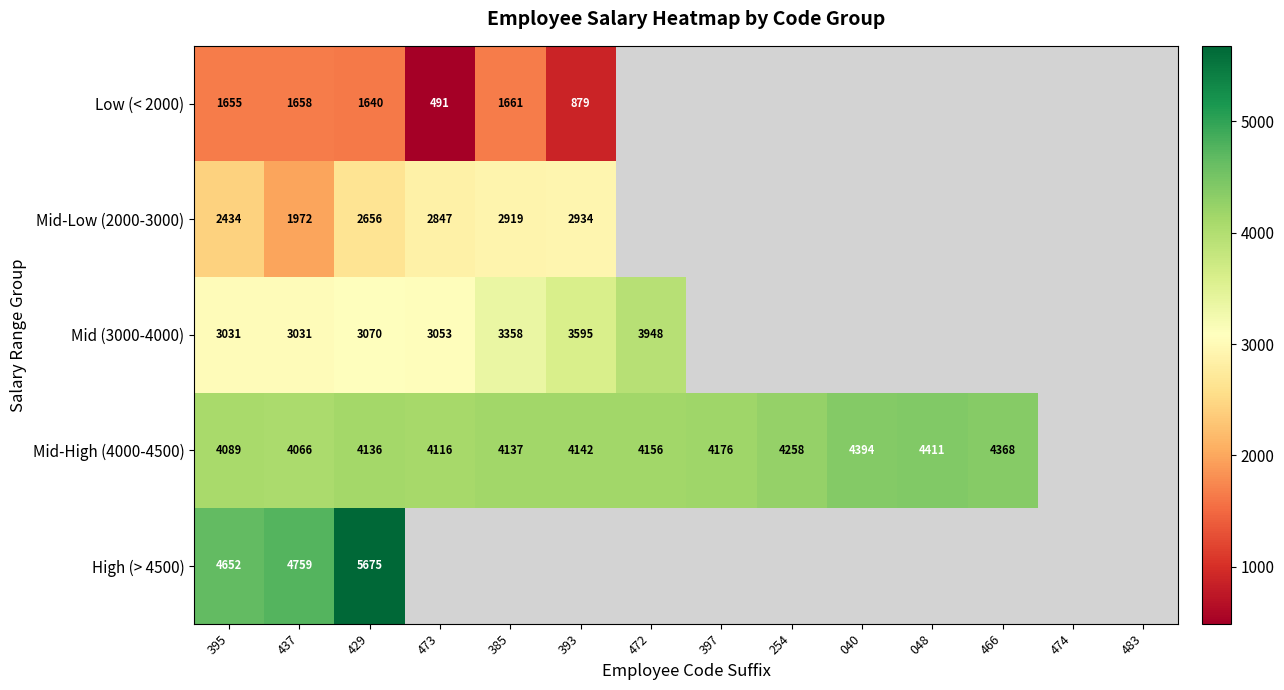

How many values in Mid (3000-4000) are above zero?

7